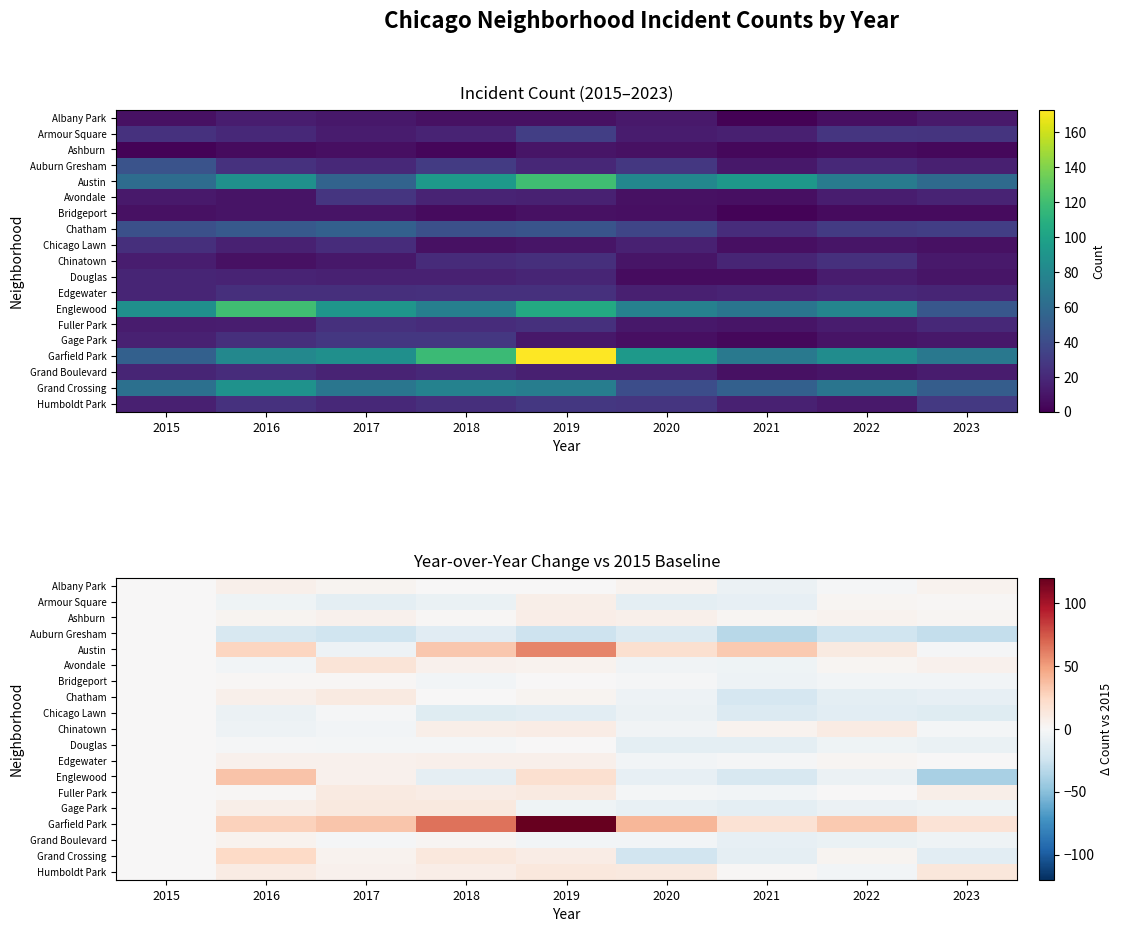

What is the sum of the Grand Crossing values at 2020 and 2022?

-20